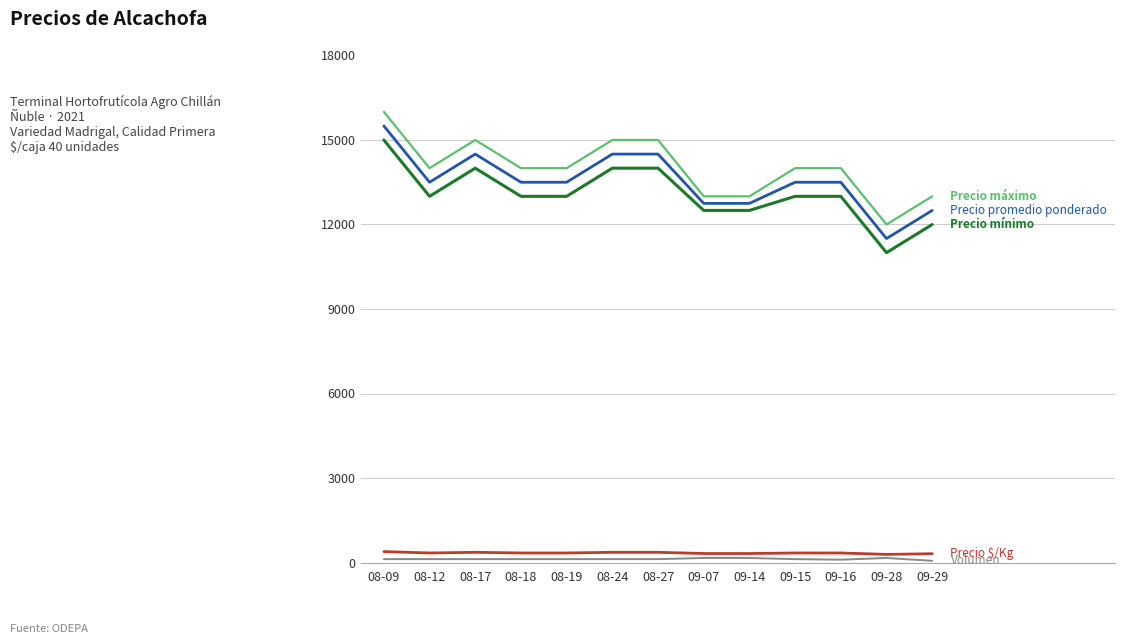

What is the maximum value shown in the chart?

16000